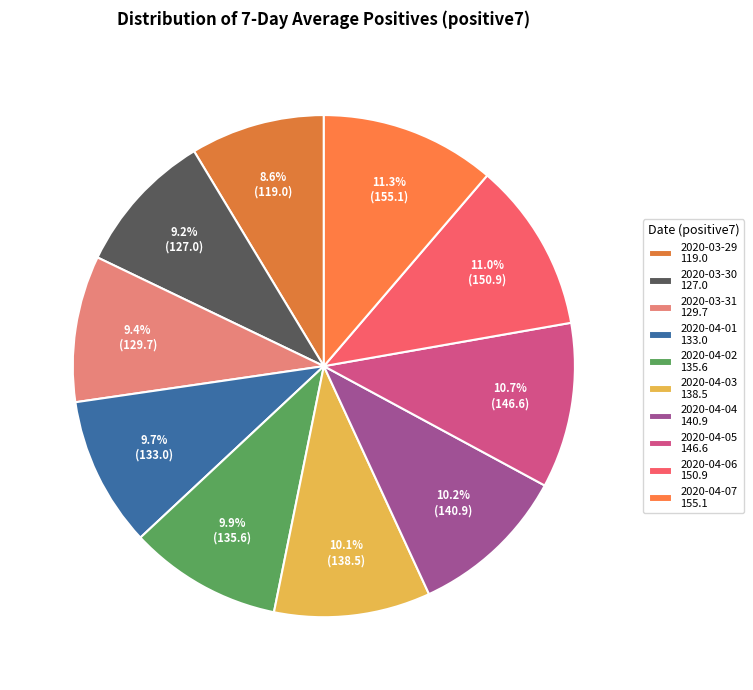

Which has a higher value, 2020-04-06 or 2020-04-02?

2020-04-06